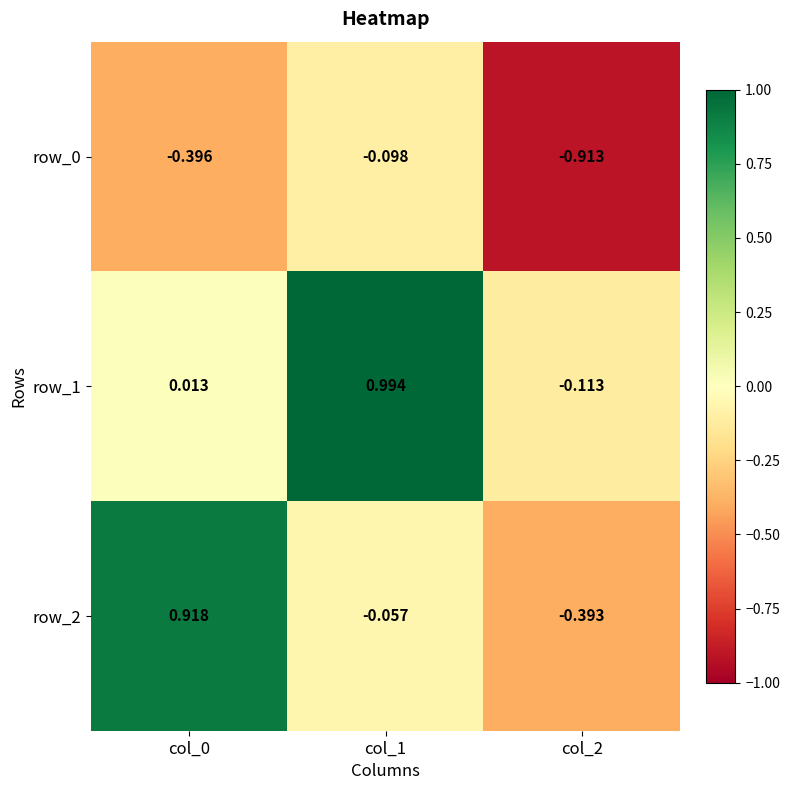

How many values in row_1 are below zero?

1